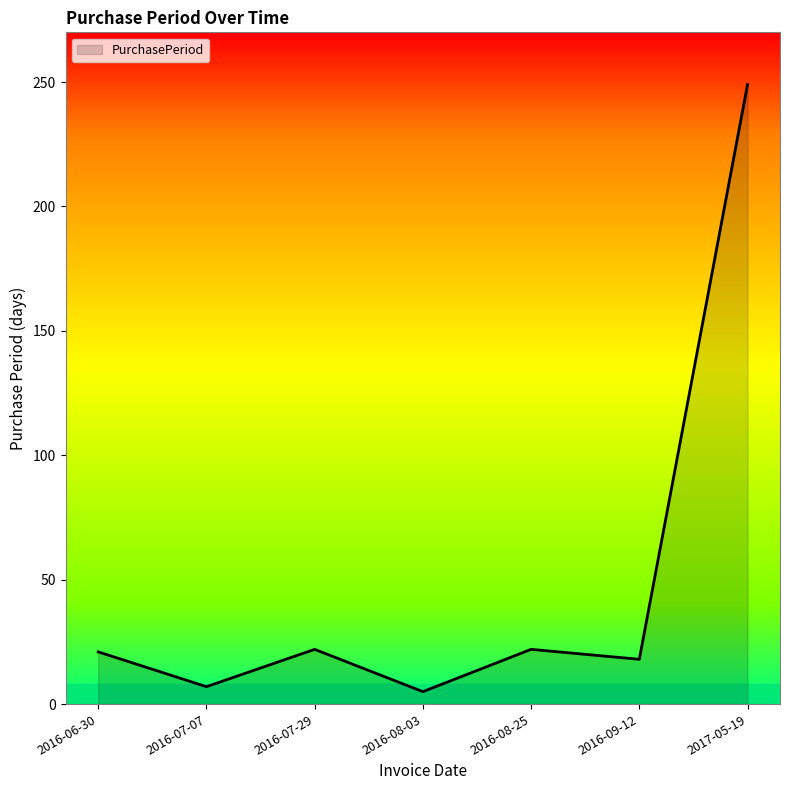

What is the sum of all values?

344